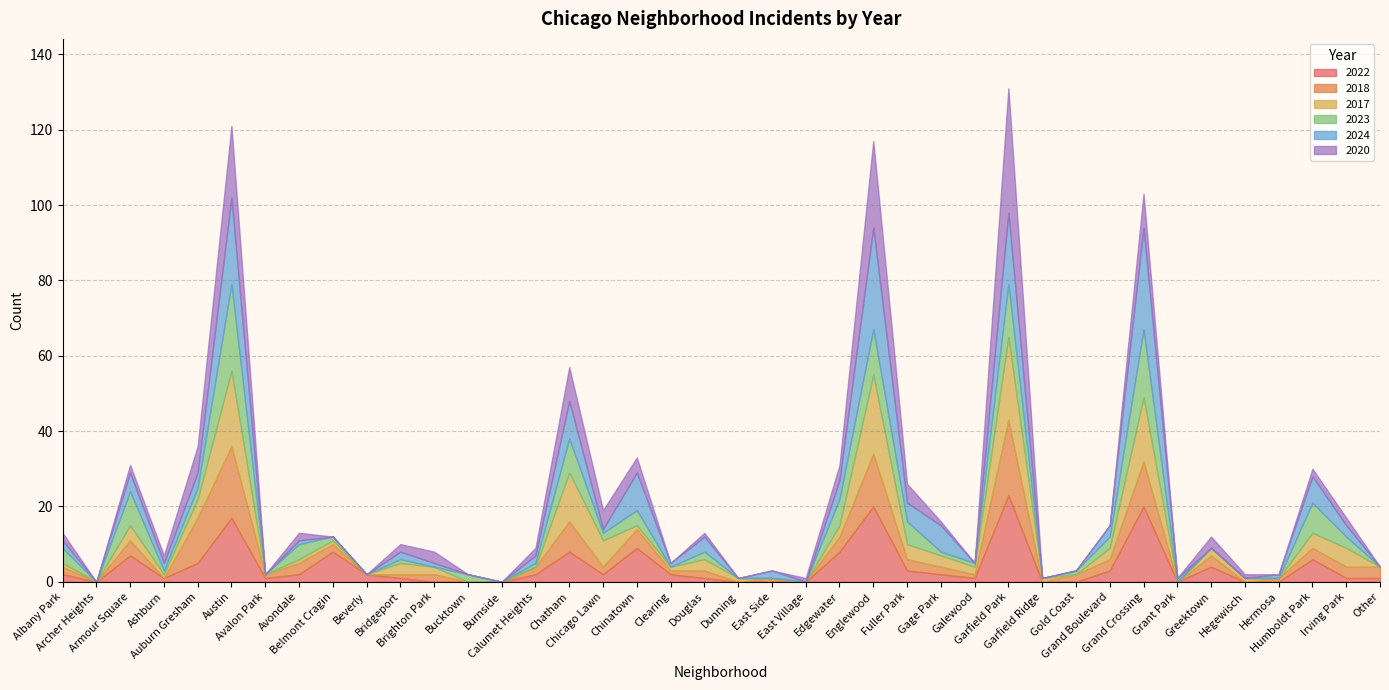

Is the value of 2024 at Greektown greater than the value of 2017 at Belmont Cragin?

No